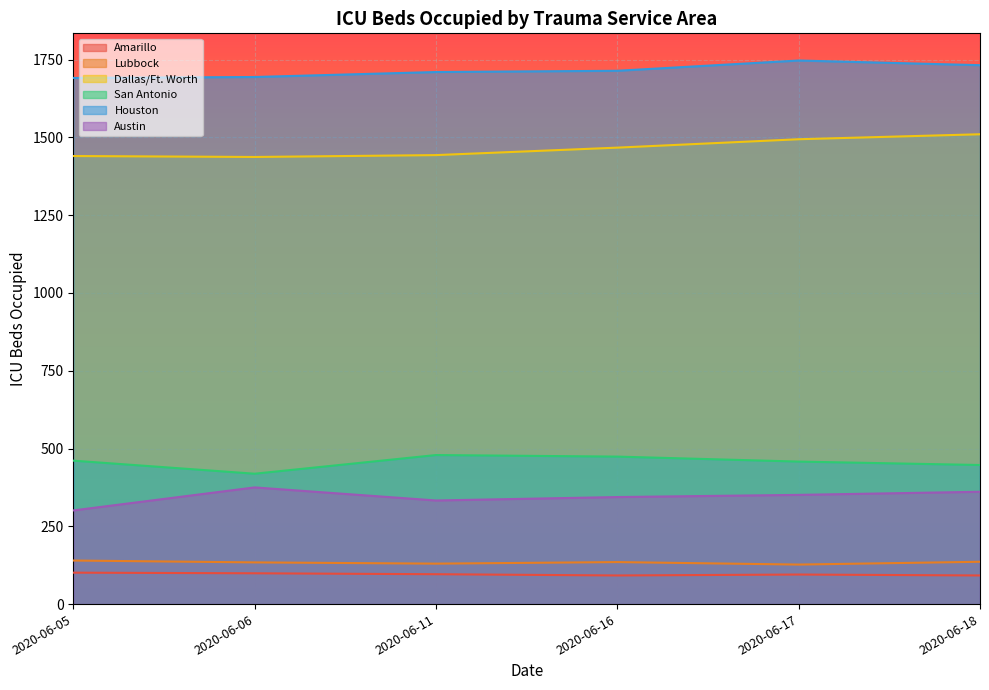

What is the difference between the maximum and second lowest values in the Amarillo series?

9